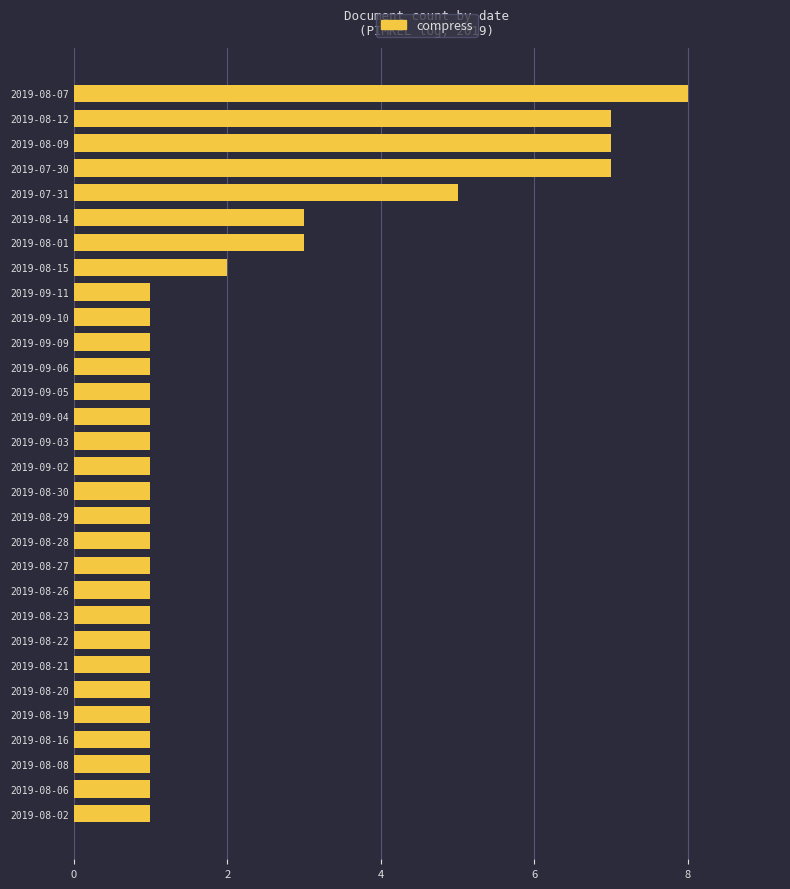

What is the change in value from 2019-09-02 to 2019-08-07?

+7